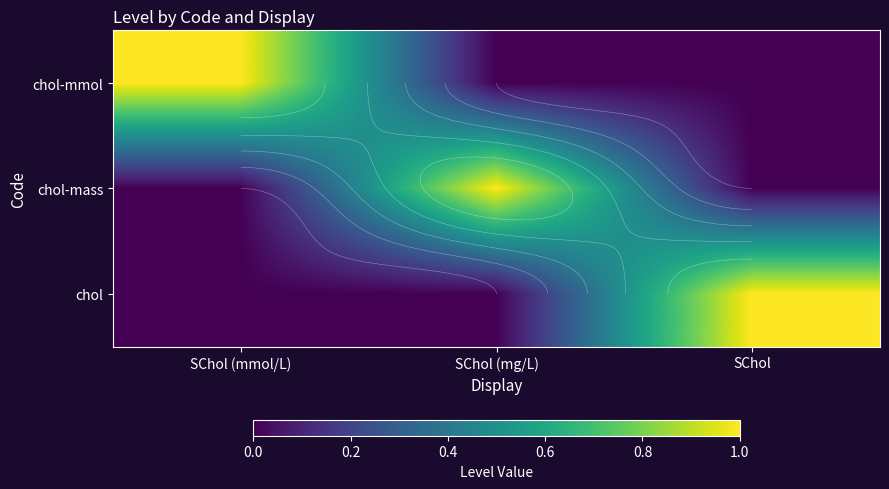

Which label corresponds to the smallest value in the chart?

SChol (mg/L)